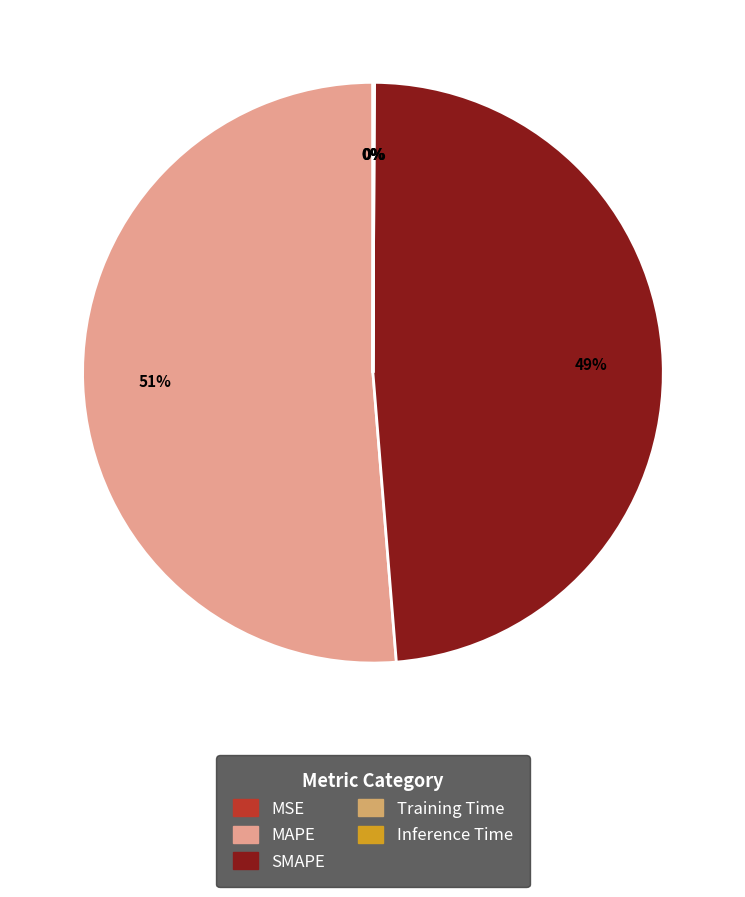

Is it true that SMAPE is 49% of the pie?

True